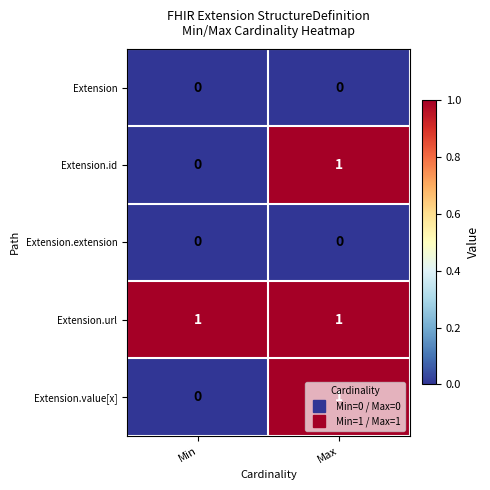

List the labels in order of Extension.value[x] value, largest first.

Max, Min